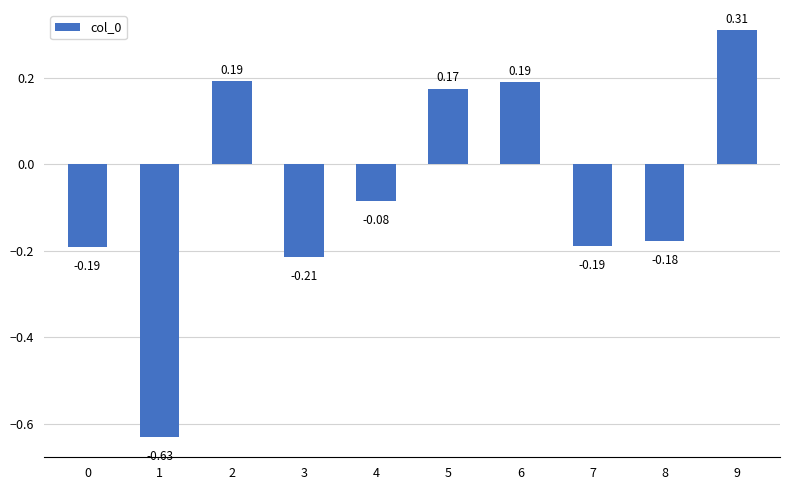

Between 9 and 5, which is larger?

9